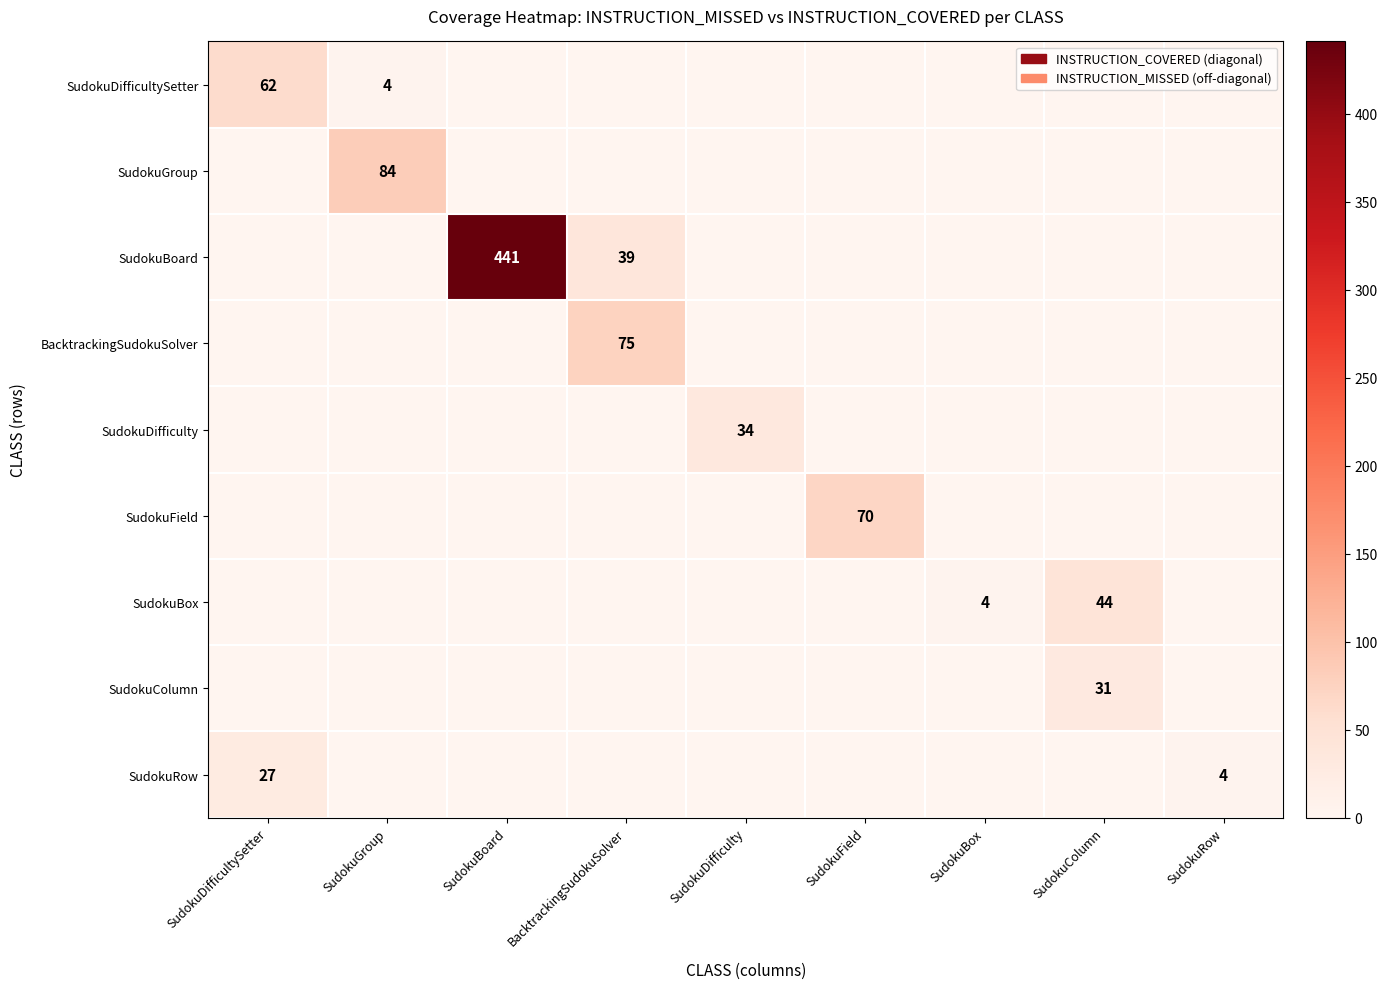

The value of SudokuDifficultySetter at SudokuDifficultySetter is 103. True or false?

False